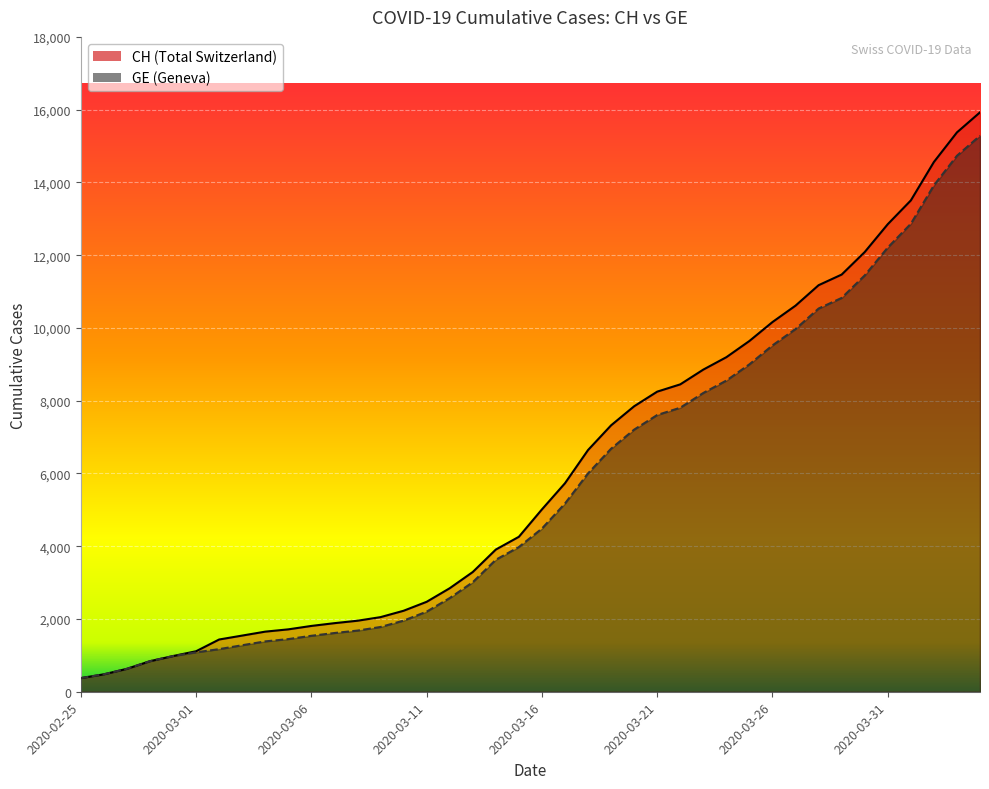

Does the chart display data point markers on the line(s)?

No